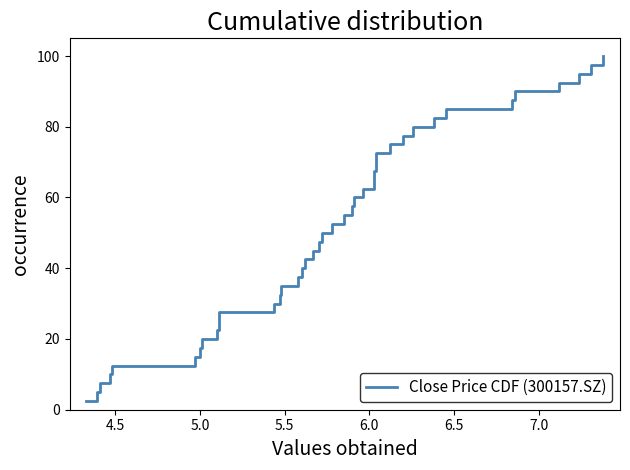

What is the label of the 7th point from the left?

5.0